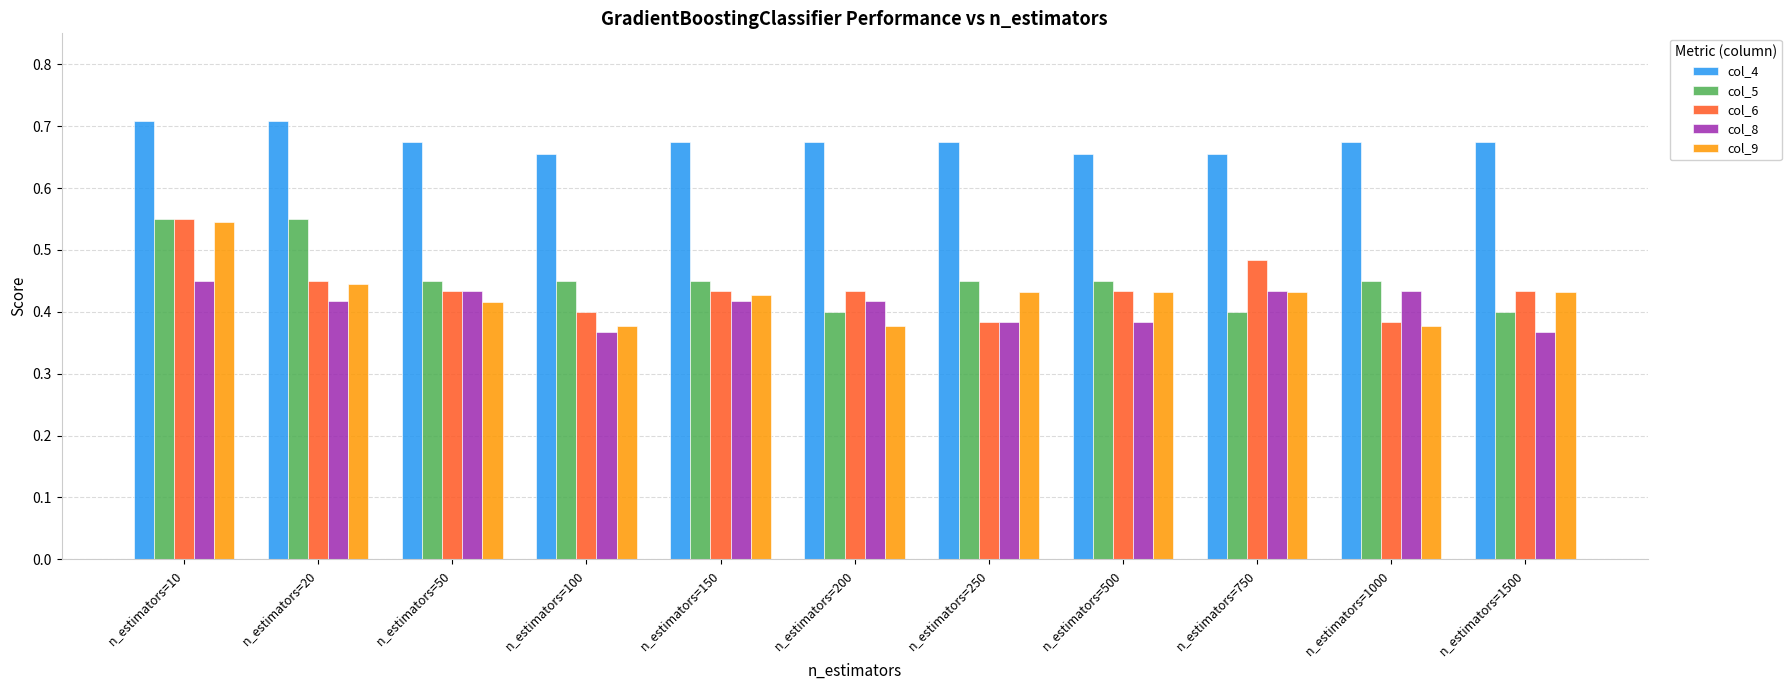

Which series changed the most between n_estimators=20 and n_estimators=750?

col_5